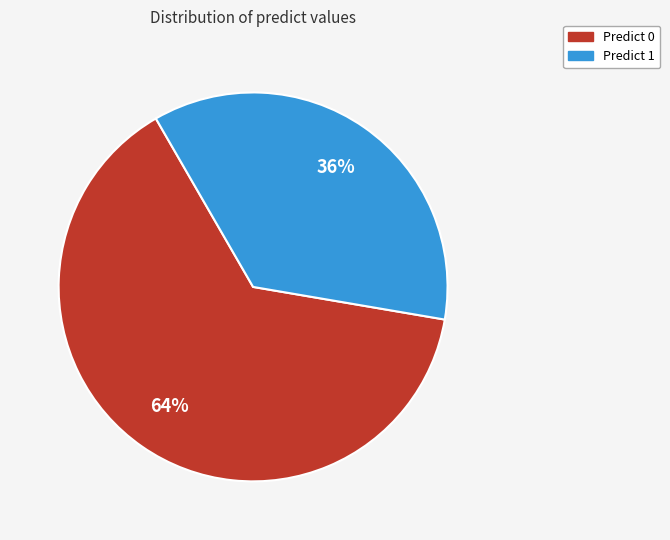

What percentage is the Predict 1 slice, to the nearest percent?

36%